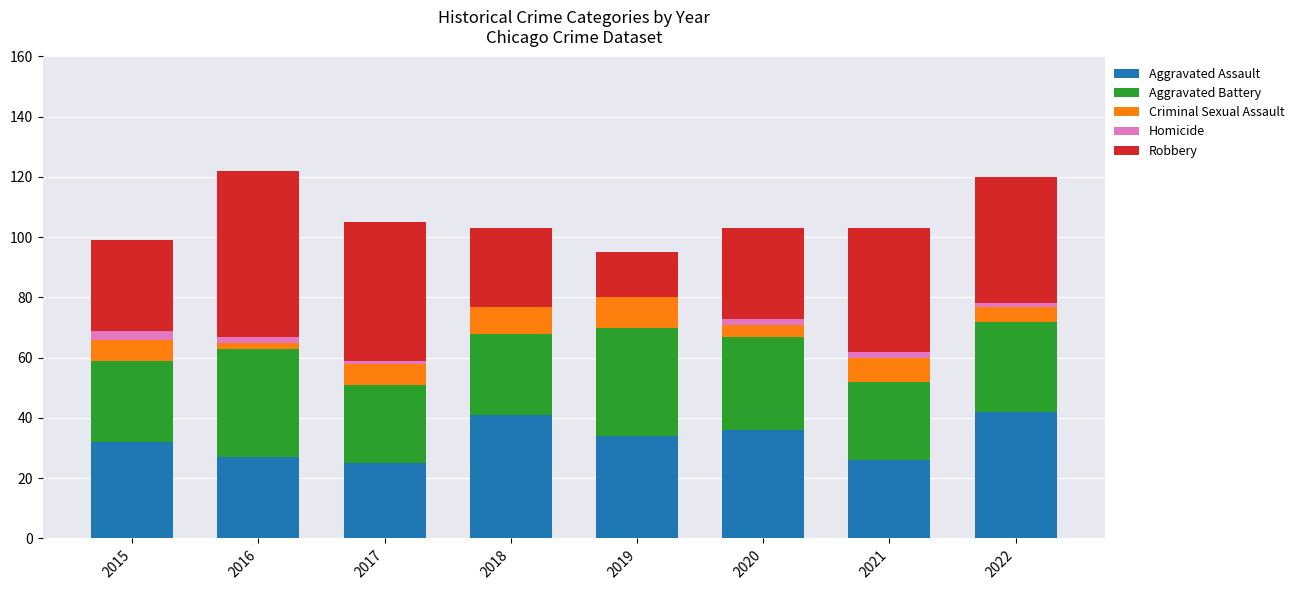

True or false: Aggravated Assault has a value of 25 at 2017.

True